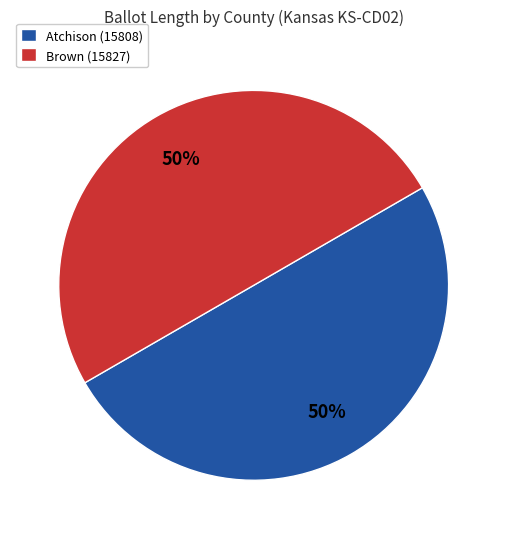

Is the sum of Atchison (15808) and Brown (15827) greater than half?

Yes